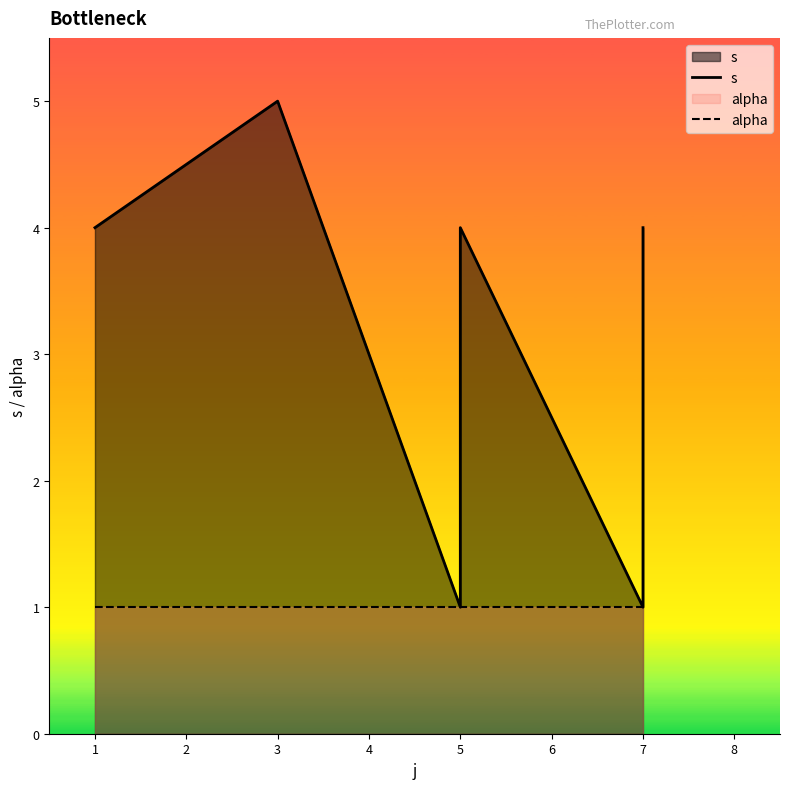

Which series has the largest total across all categories?

s